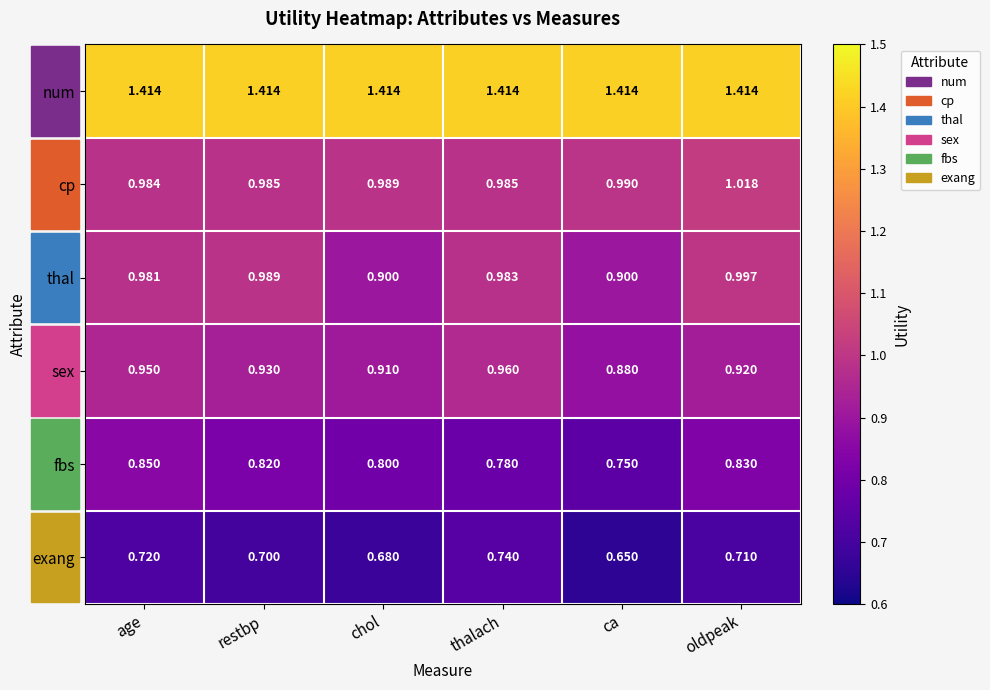

At which category does the chart reach its minimum across all series?

ca